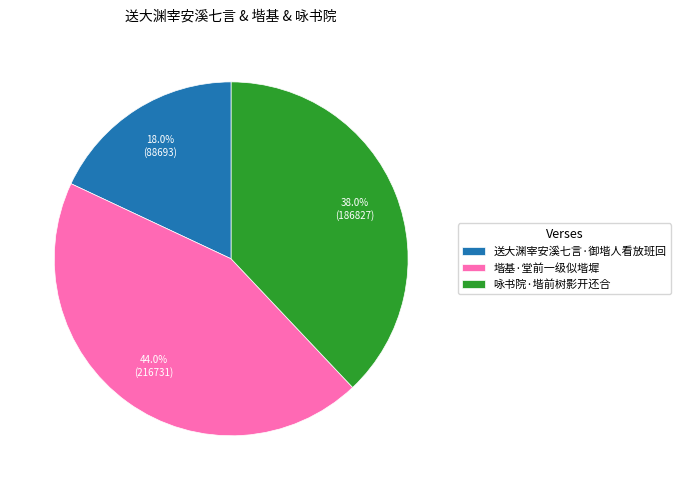

Which slice is the largest?

堦基·堂前一级似堦墀